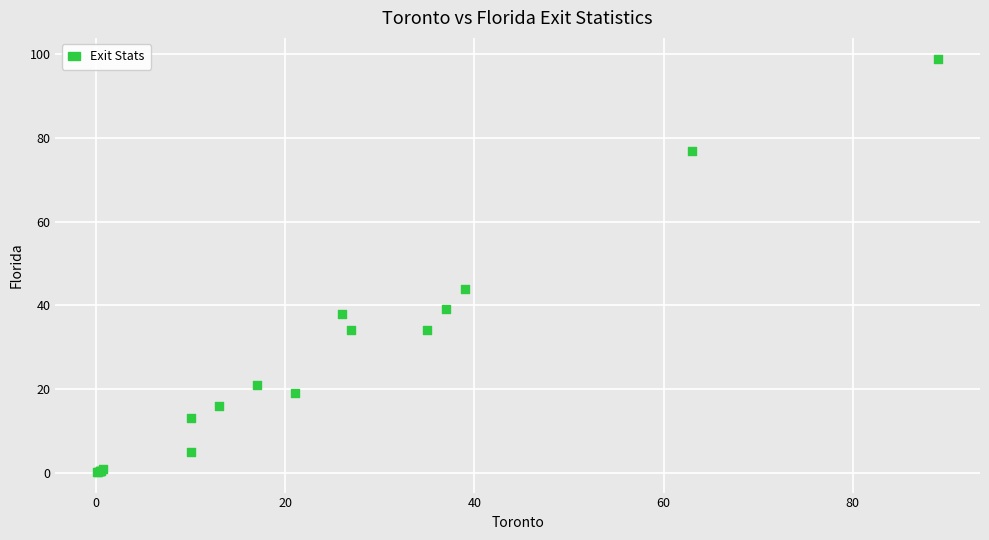

What Y value in the scatter plot is closest to 49?

44.0